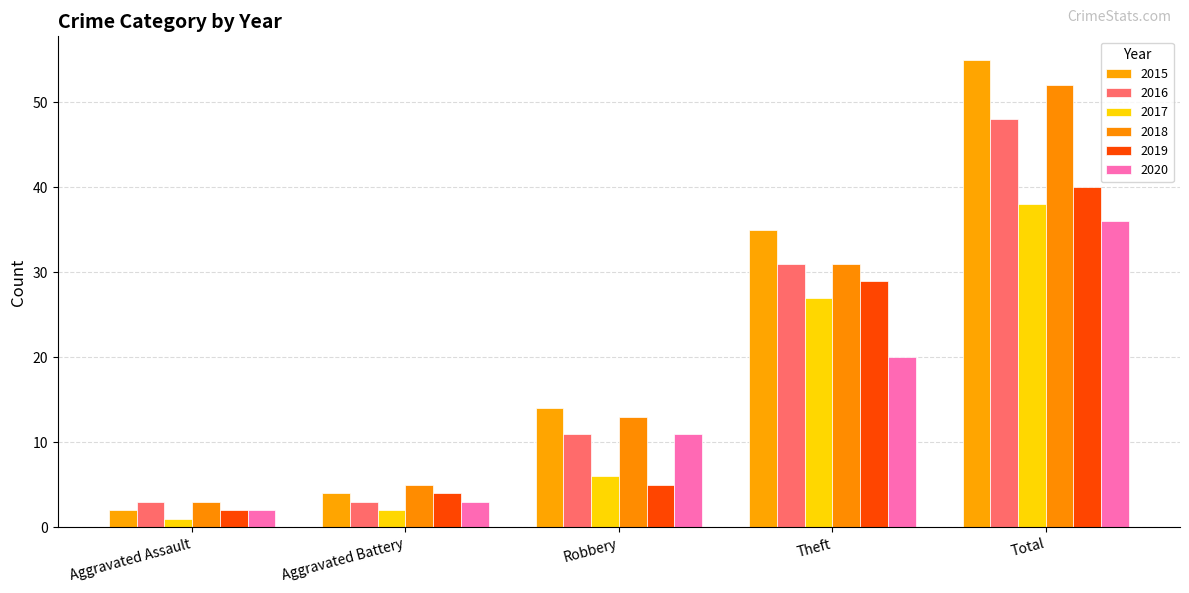

What is the sum of the 2015 values at Aggravated Battery and Aggravated Assault?

6